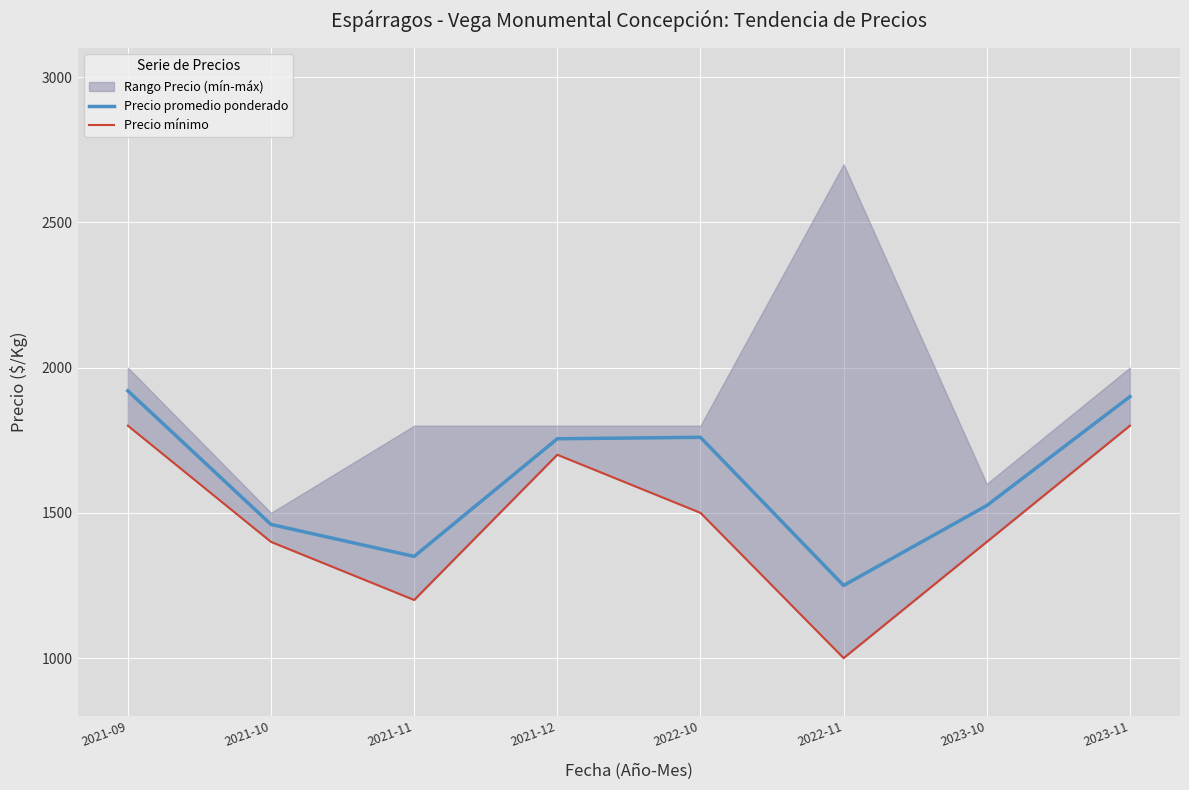

What position from the right is 2023-11?

1